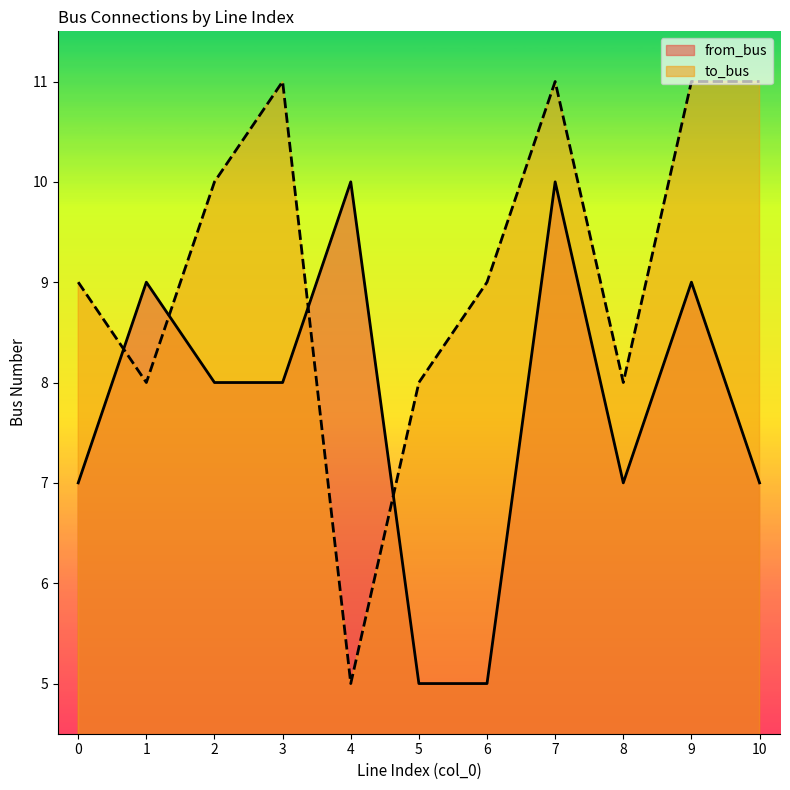

At how many categories does at least one series exceed 8?

9